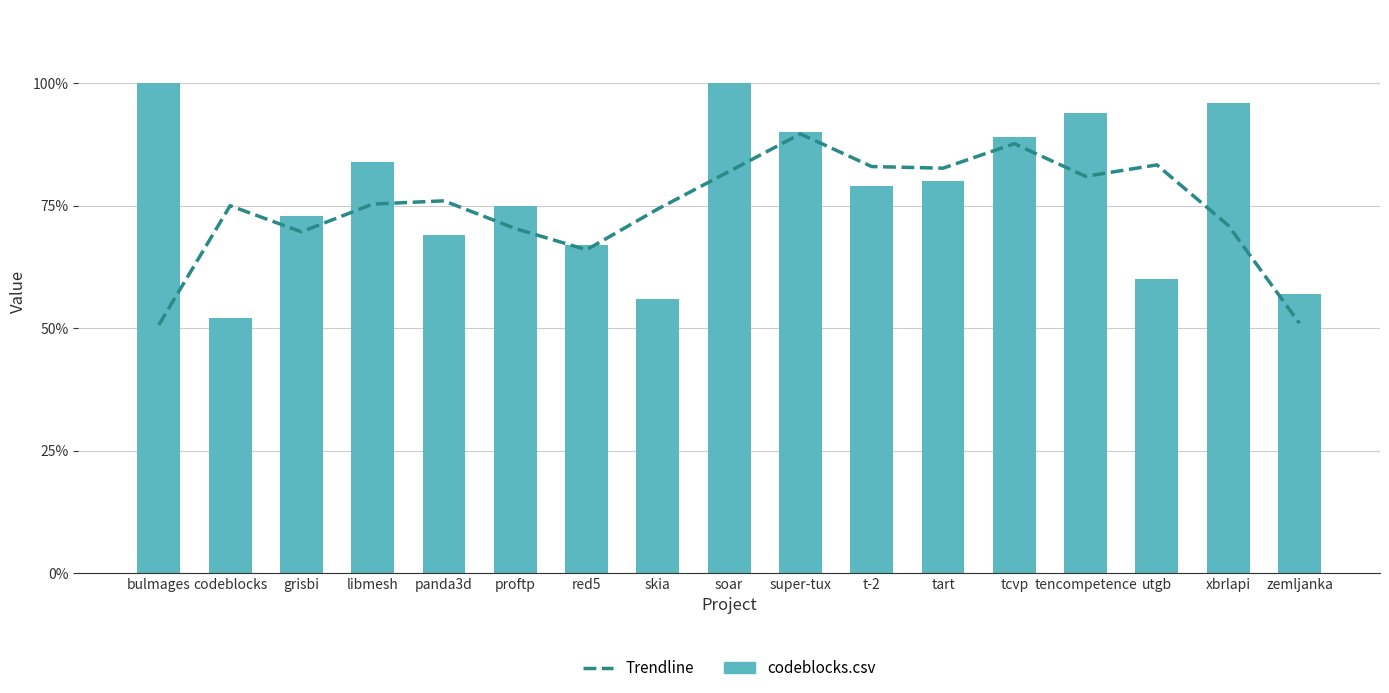

What is the minimum value for Trendline?

0.5